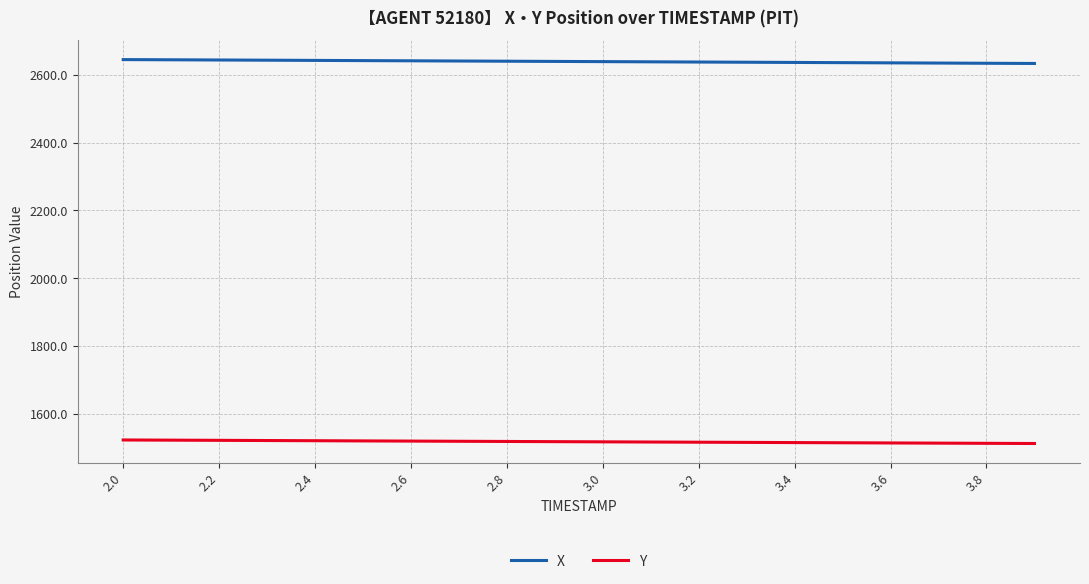

True or false: X and Y cross at least once.

False